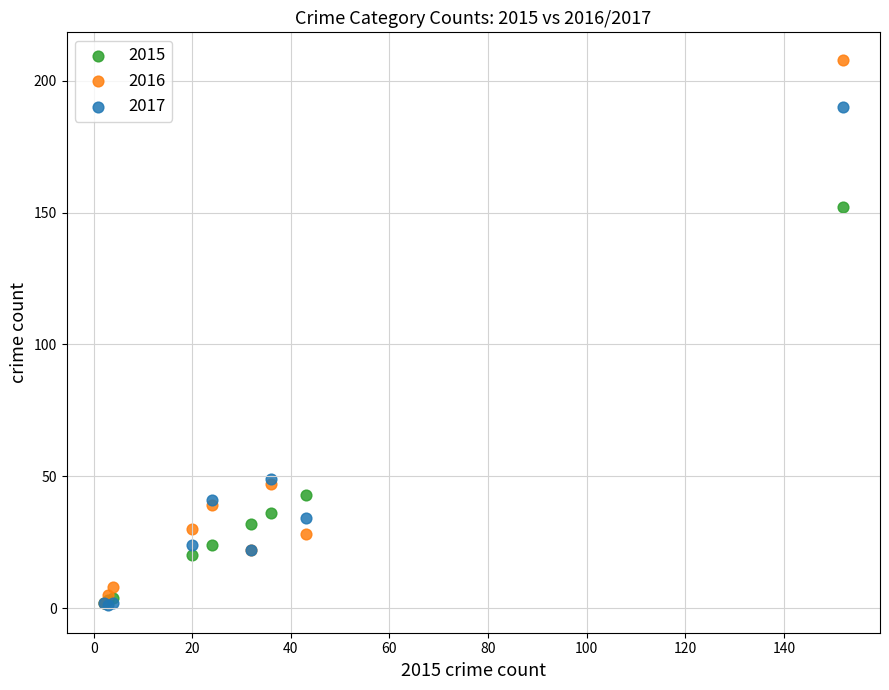

Across all series, what Y value is closest to 104?

152